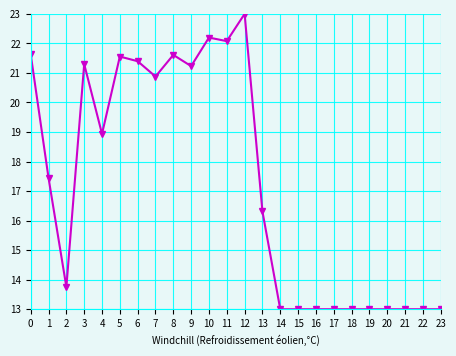

What is the greatest value displayed?

23.0